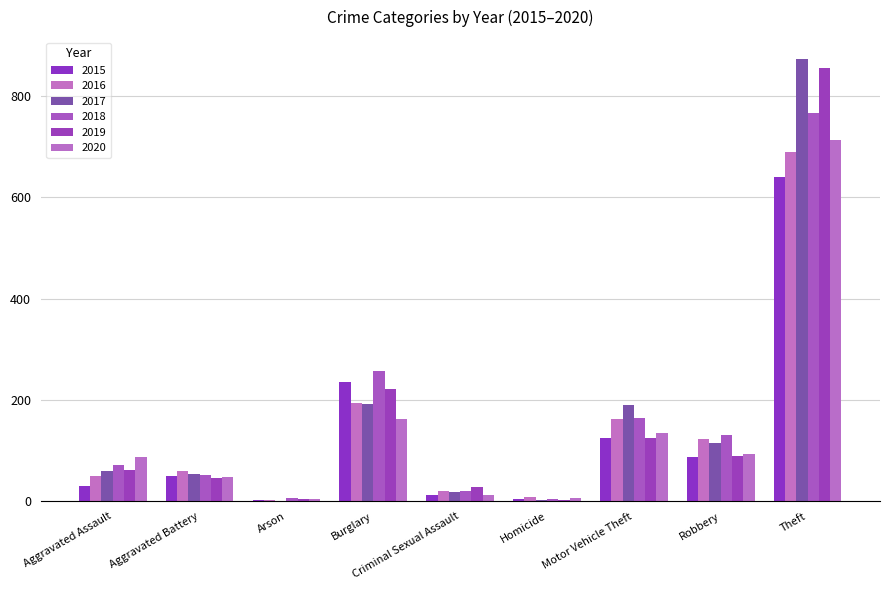

What is the maximum value for 2016?

689